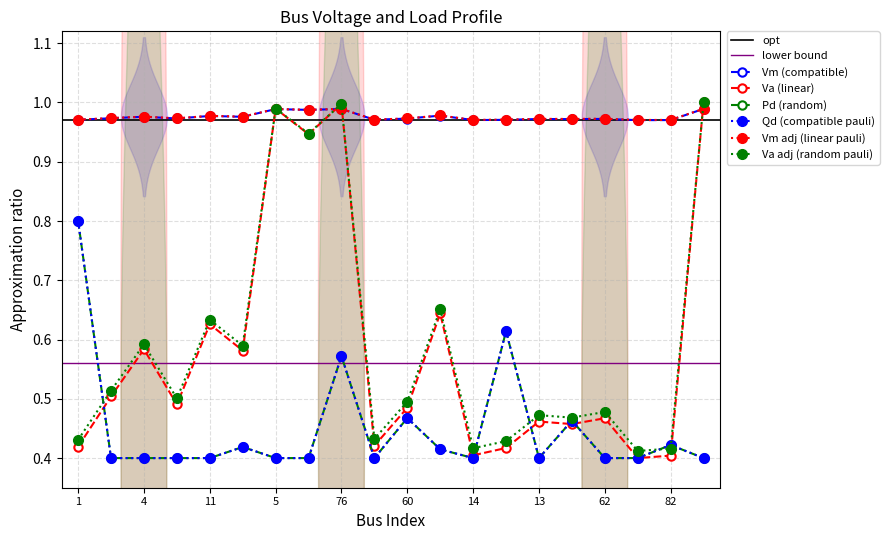

True or false: Vm and Qd cross at least once.

False